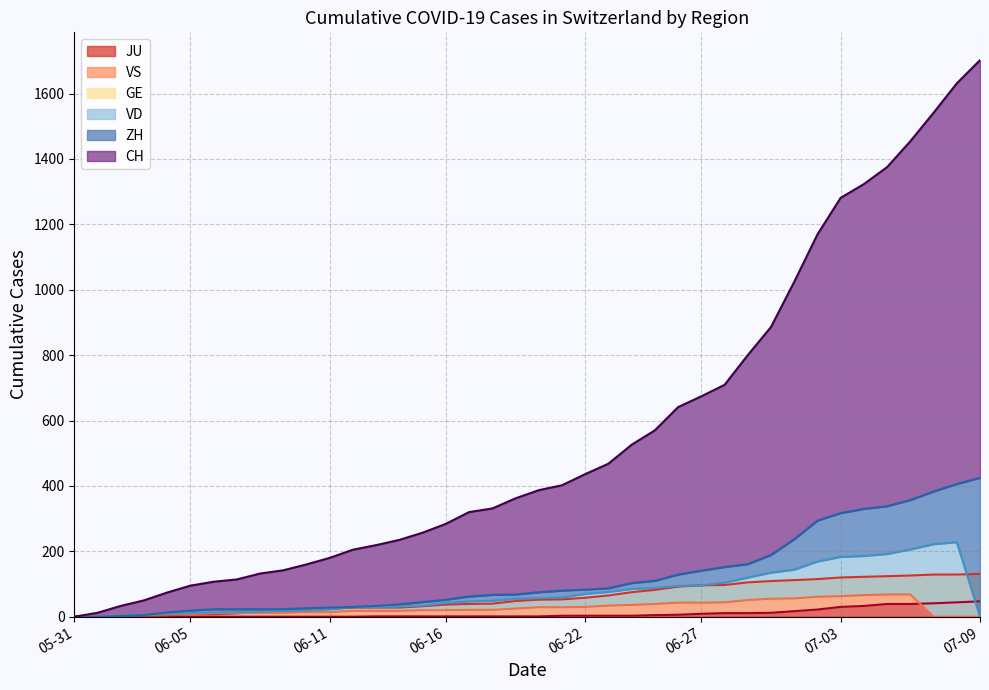

Reading right to left, list all the values displayed in this chart.

CH: 1702	1631	1541	1454	1375	1323	1281	1169	1024	886	800	709	674	641	570	526	468	436	402	387	362	331	320	284	257	235	219	205	180	160	142	132	114	107	95	74	50	33	12	0
ZH: 425	406	383	357	338	330	317	294	237	189	161	152	141	129	110	103	87	83	80	75	68	67	62	52	45	38	33	30	28	26	23	23	23	23	19	13	5	2	0	0
VD: 0	228	222	206	192	186	183	169	144	135	120	104	96	94	88	85	76	70	59	57	55	49	47	42	34	31	30	30	23	19	18	15	14	13	11	9	6	4	0	0
GE: 0	0	0	68	68	66	63	61	56	55	51	44	43	43	39	36	34	30	29	29	25	21	21	20	20	18	18	18	14	14	12	12	11	11	8	7	6	4	1	0
VS: 131	129	129	126	124	122	120	115	112	109	105	97	96	92	82	75	65	58	53	52	48	40	39	37	32	28	28	28	24	20	16	15	10	7	7	4	2	2	1	0
JU: 47	44	41	39	39	33	30	22	17	12	11	11	9	6	5	3	3	3	3	1	1	1	1	1	1	1	1	0	0	0	0	0	0	0	0	0	0	0	0	0